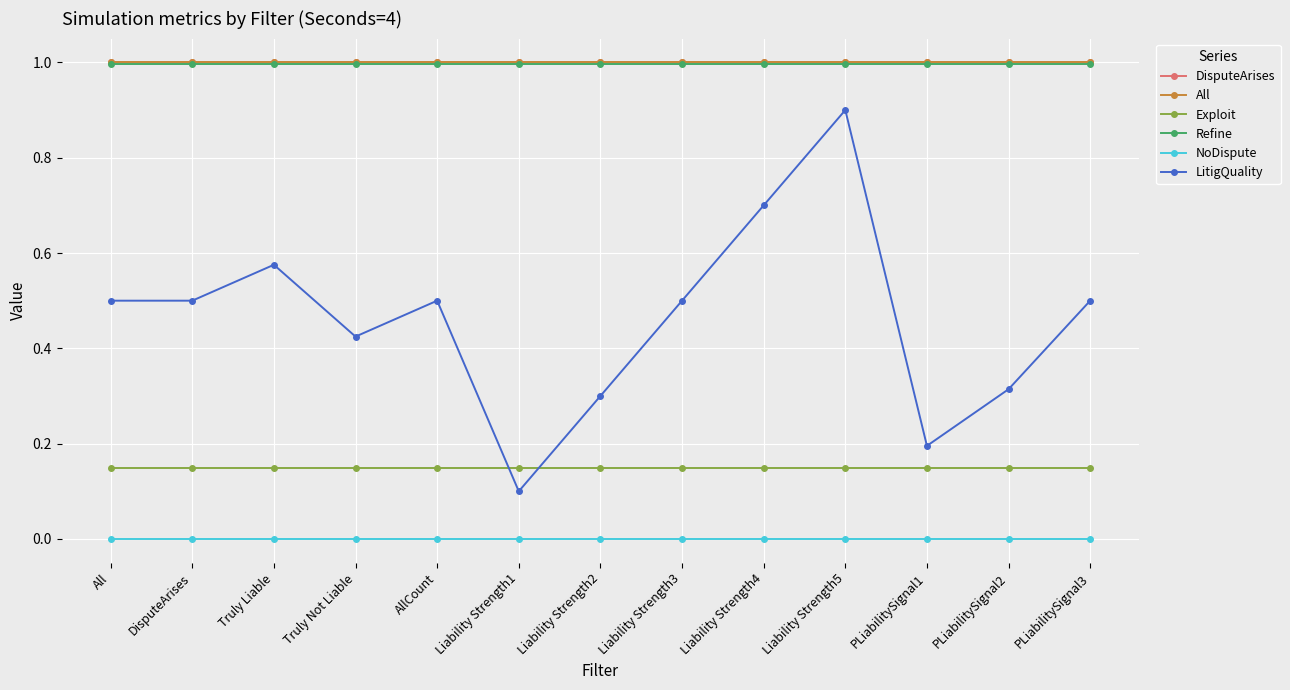

Is this an area chart (filled region under the line)?

No